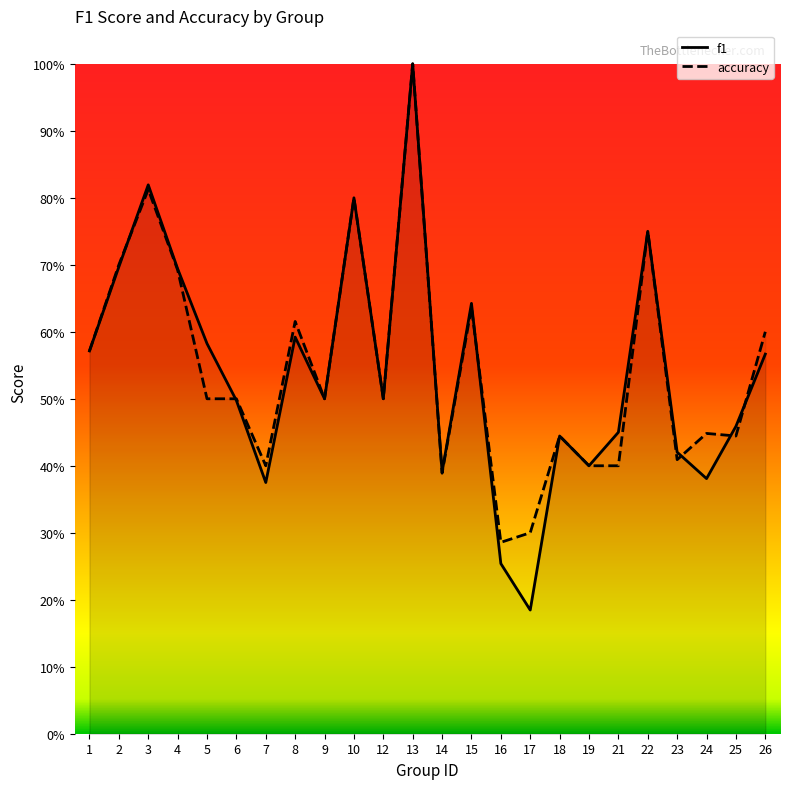

How many interior local peaks does the f1 series have?

7